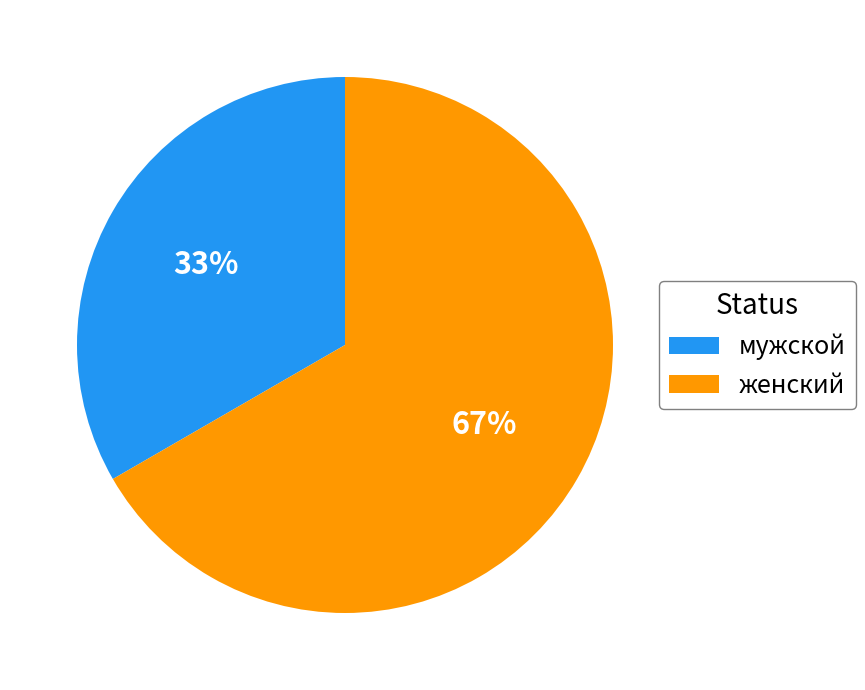

Do женский and мужской together represent more than half of the pie?

Yes